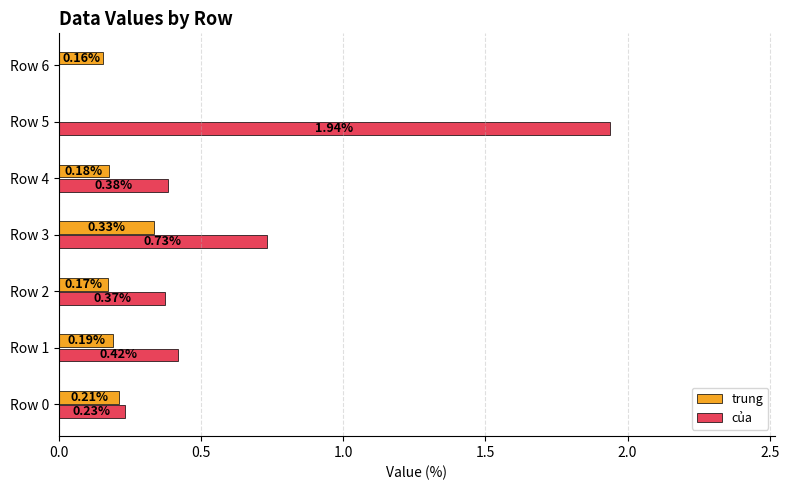

Which series has the largest range (max minus min)?

của